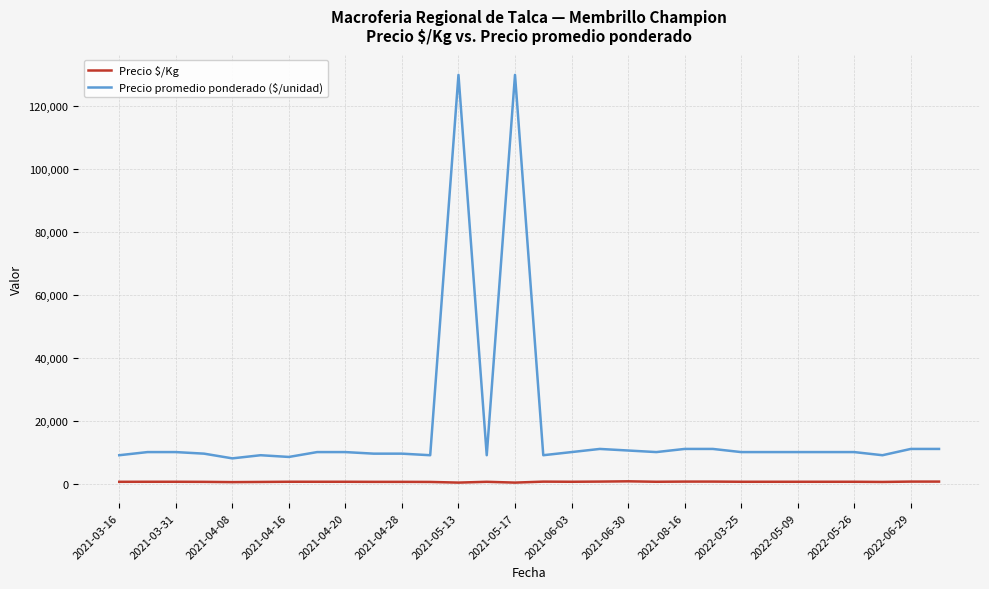

What is the greatest value displayed?

130000.0